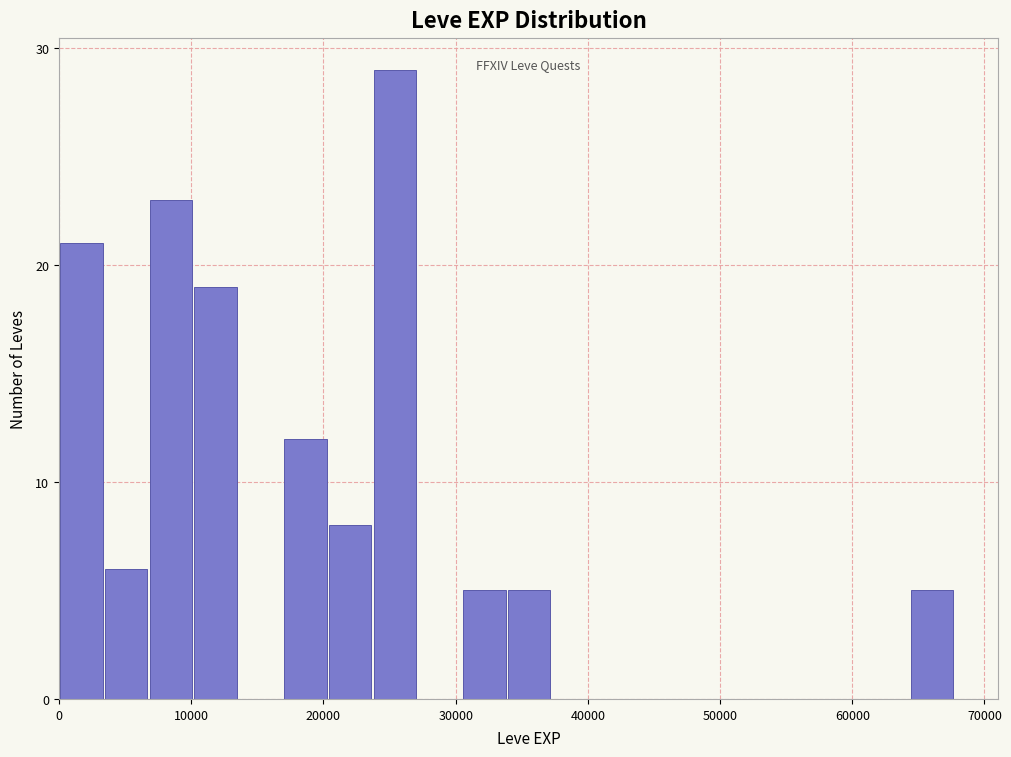

Read against the x-axis, roughly where is the centre of the tallest bar?

25000